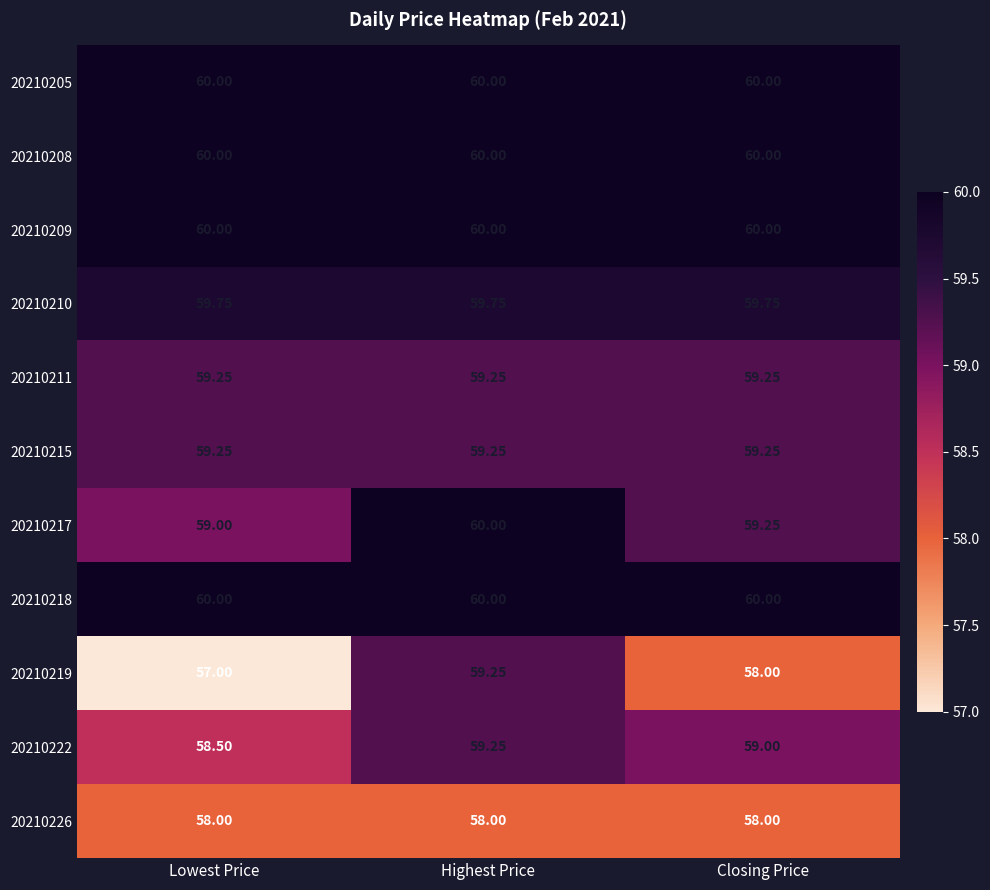

Is the value of 20210211 at Closing Price greater than the value of 20210222 at Lowest Price?

Yes